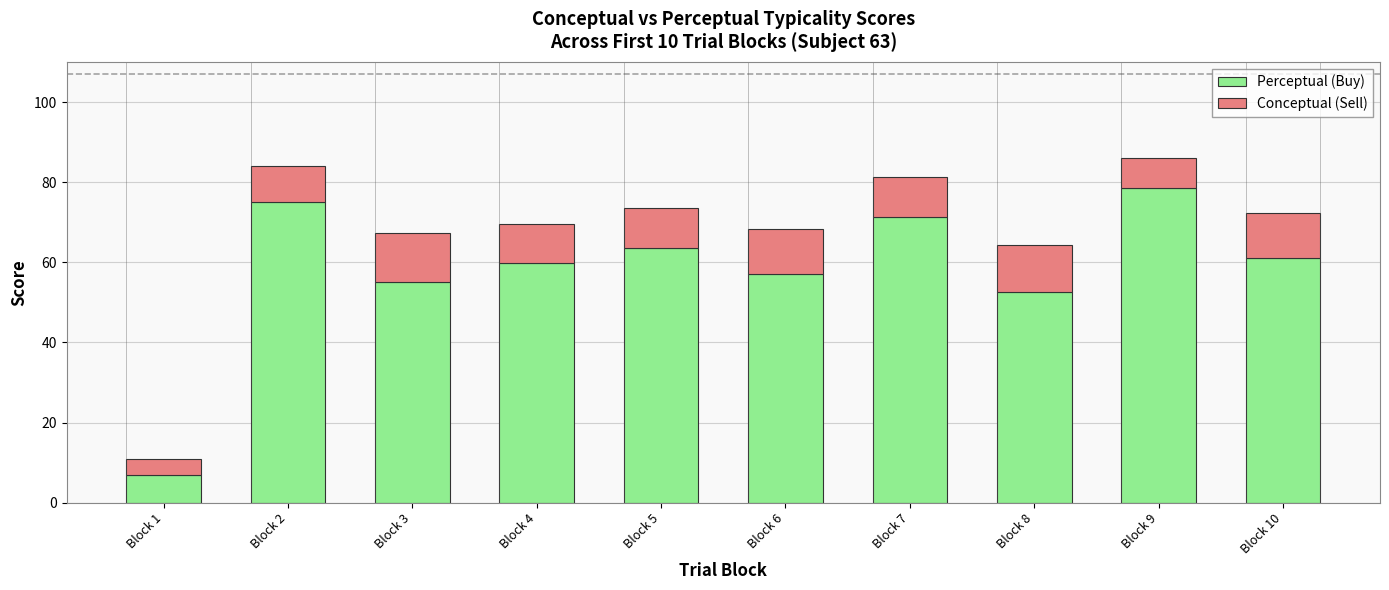

Reading left to right, what are the values for Perceptual (Buy)?

Block 1=7.0	Block 2=74.9	Block 3=55.2	Block 4=59.7	Block 5=63.6	Block 6=57.0	Block 7=71.4	Block 8=52.6	Block 9=78.6	Block 10=61.1